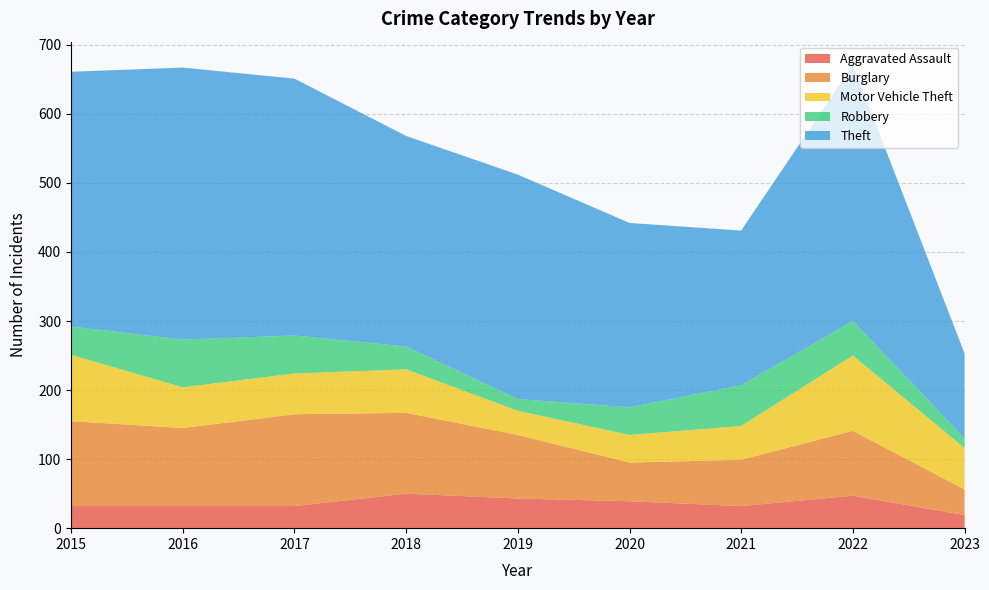

Reading left to right, list all the values displayed in this chart.

Aggravated Assault: 32	32	32	50	43	39	32	47	19
Burglary: 123	113	133	117	92	56	67	94	37
Motor Vehicle Theft: 96	59	59	63	35	40	49	109	60
Robbery: 41	69	55	33	17	40	59	50	14
Theft: 369	394	372	305	325	267	224	371	123